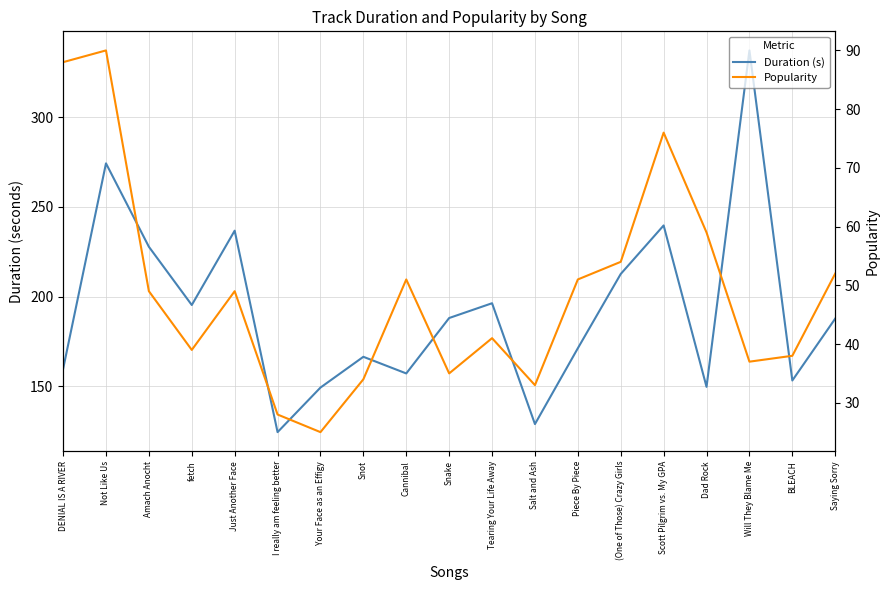

Reading left to right, what are all the values shown in this chart?

Duration (s): 159.6	274.2	227.7	195.3	236.7	124.4	149.2	166.4	157.1	188.0	196.2	128.9	171.2	212.6	239.6	149.6	337.1	153.2	187.7
Popularity: 88.0	90.0	49.0	39.0	49.0	28.0	25.0	34.0	51.0	35.0	41.0	33.0	51.0	54.0	76.0	59.0	37.0	38.0	52.0